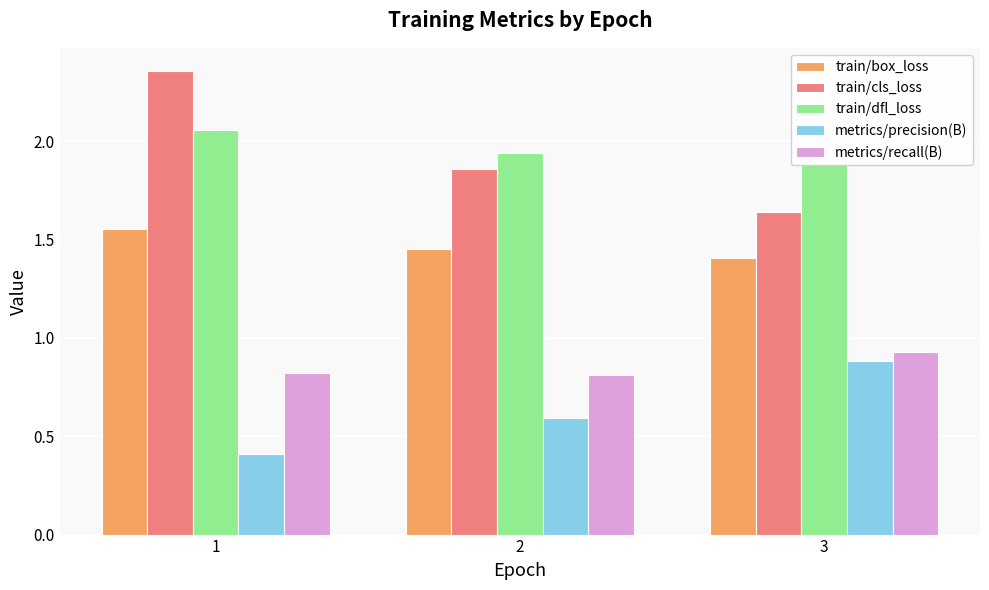

What is the highest value of the train/dfl_loss series?

2.1